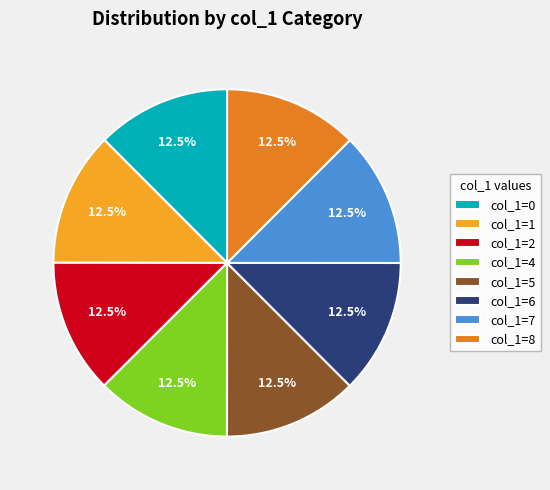

What is the ratio of the value at col_1=5 to the value at col_1=6?

1.0